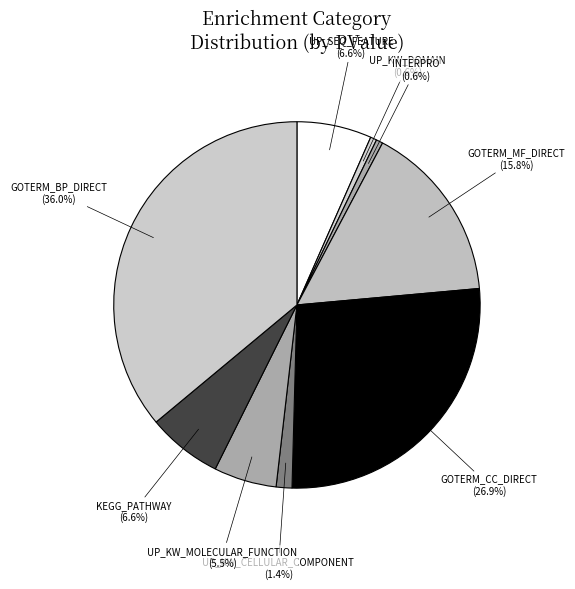

How many slices are in this pie chart?

9